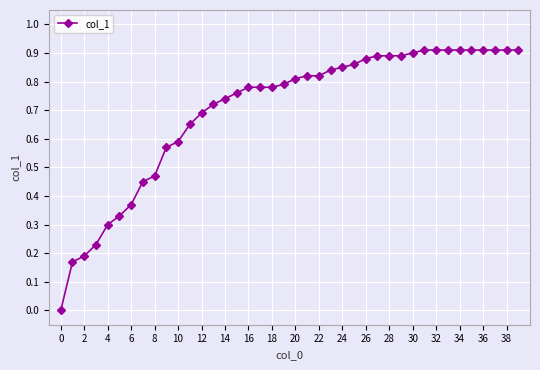

What is the sum of all values?

28.0